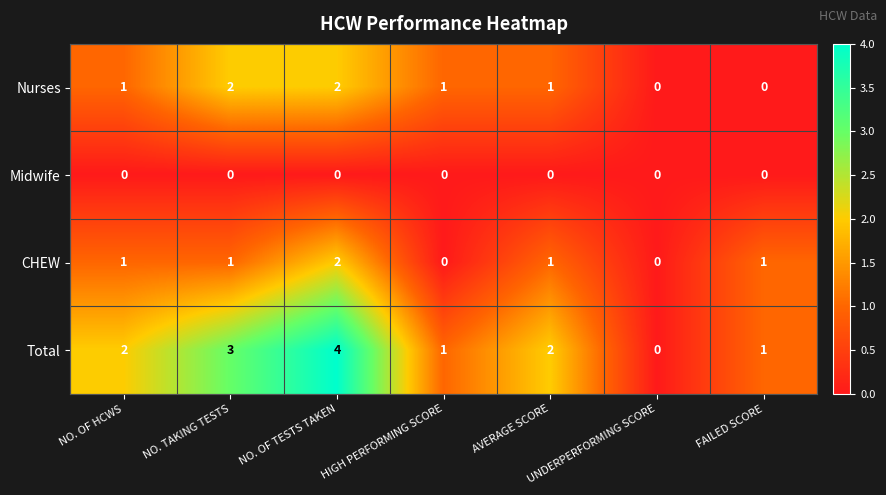

What is the greatest value displayed?

4